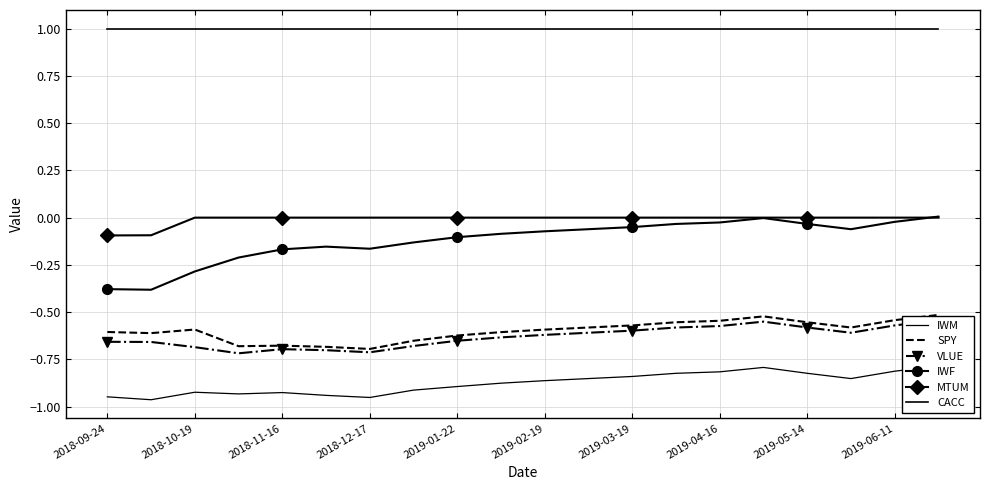

At which category does the chart reach its peak across all series?

2018-09-24